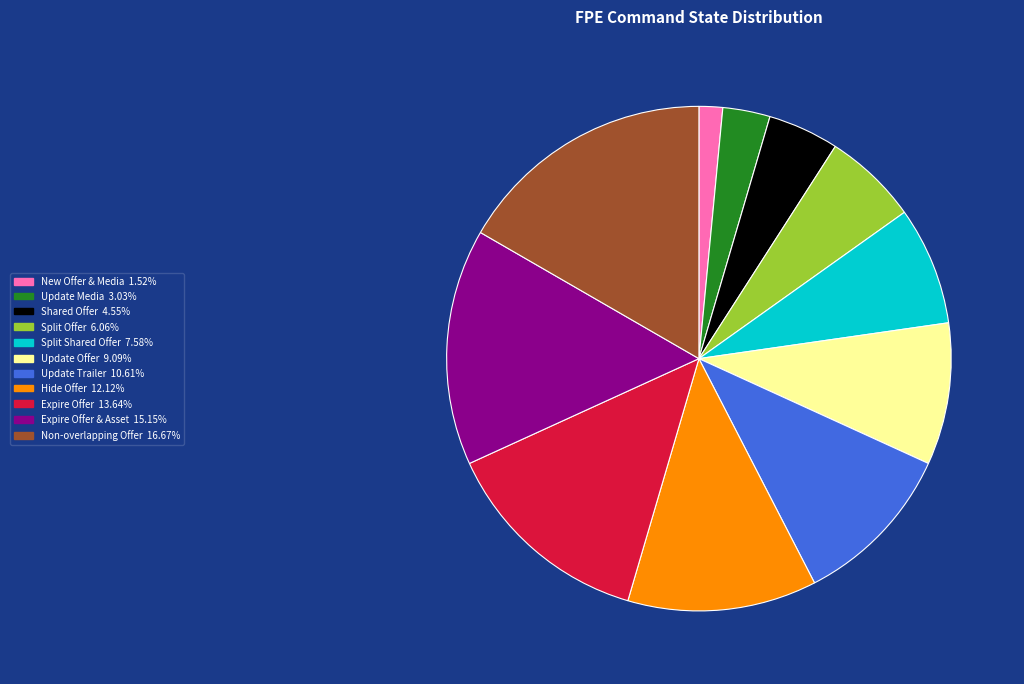

Is there a majority slice in this chart?

No